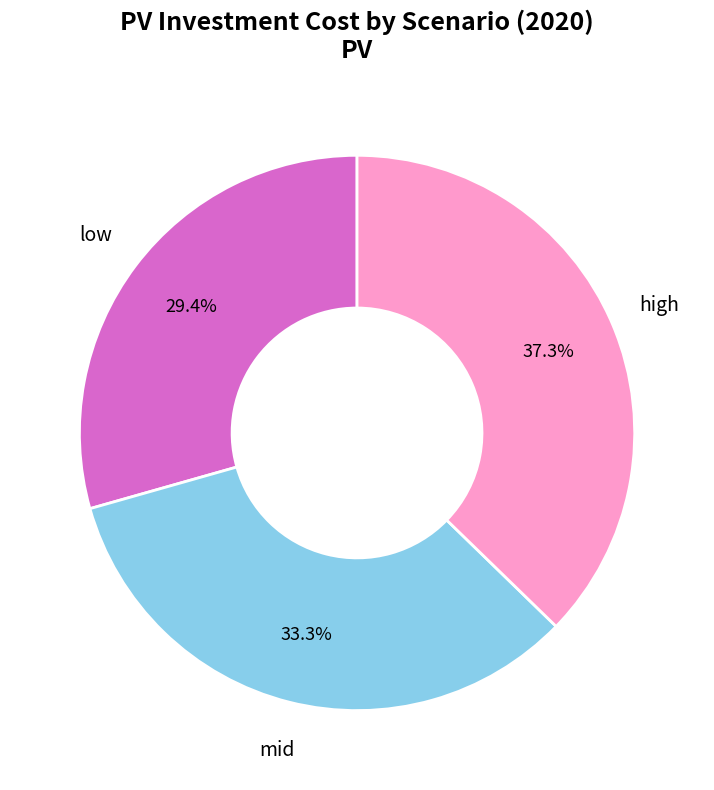

Does any single category account for the majority?

No